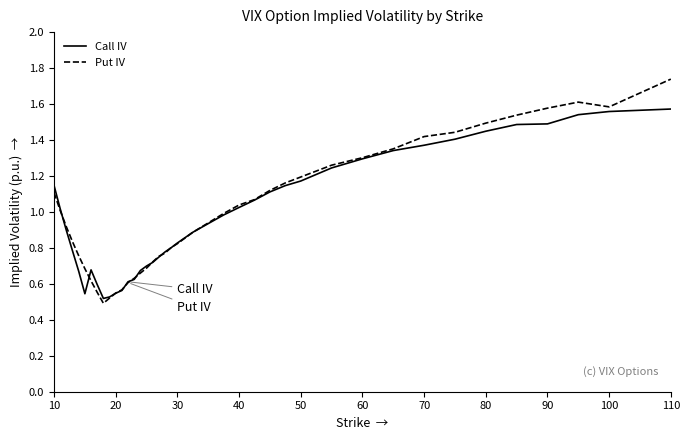

How many interior local valleys does the Put IV series have?

2